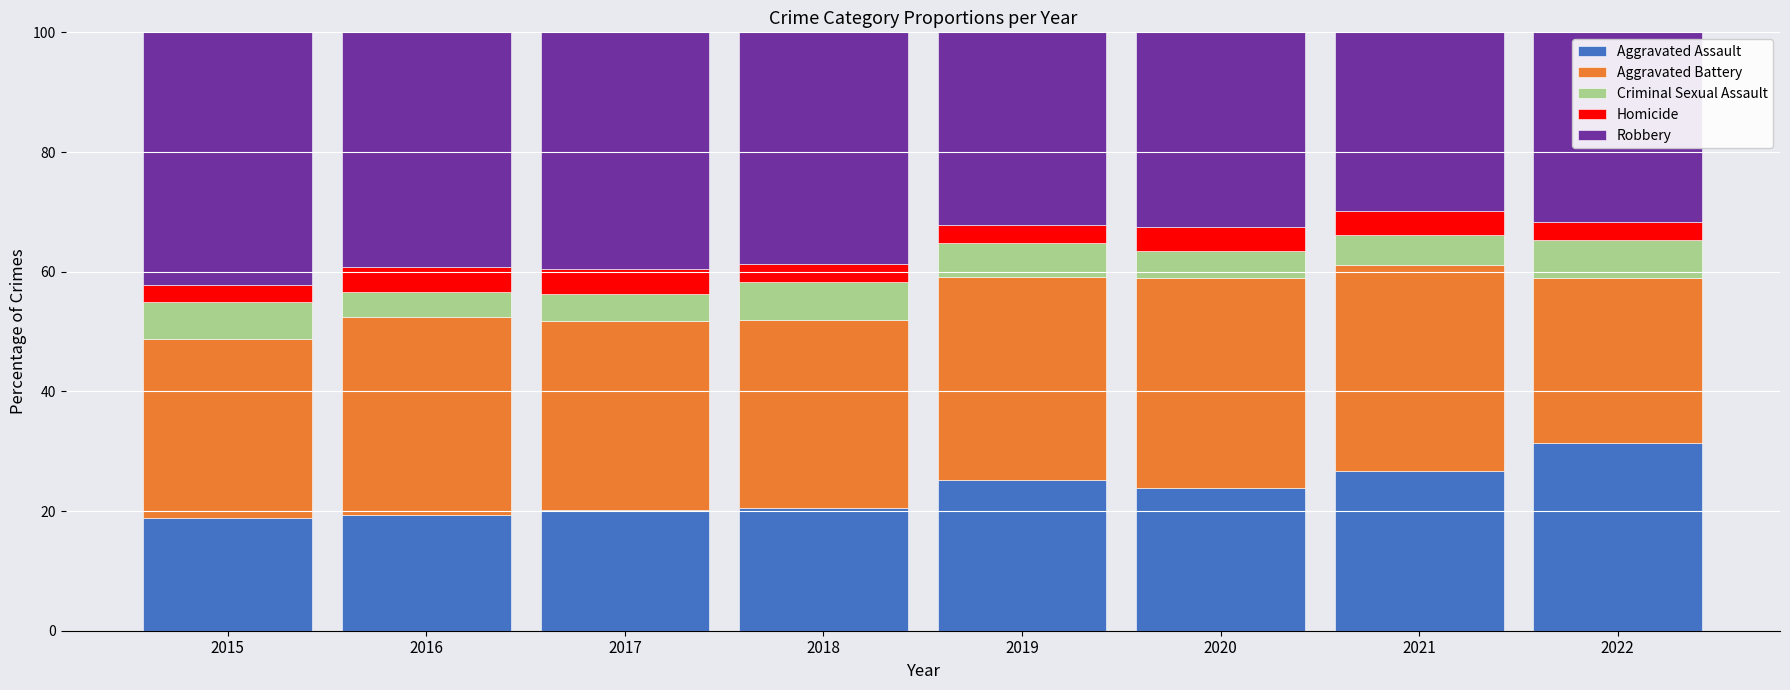

Is it true that Aggravated Assault equals 10.8 at 2017?

False